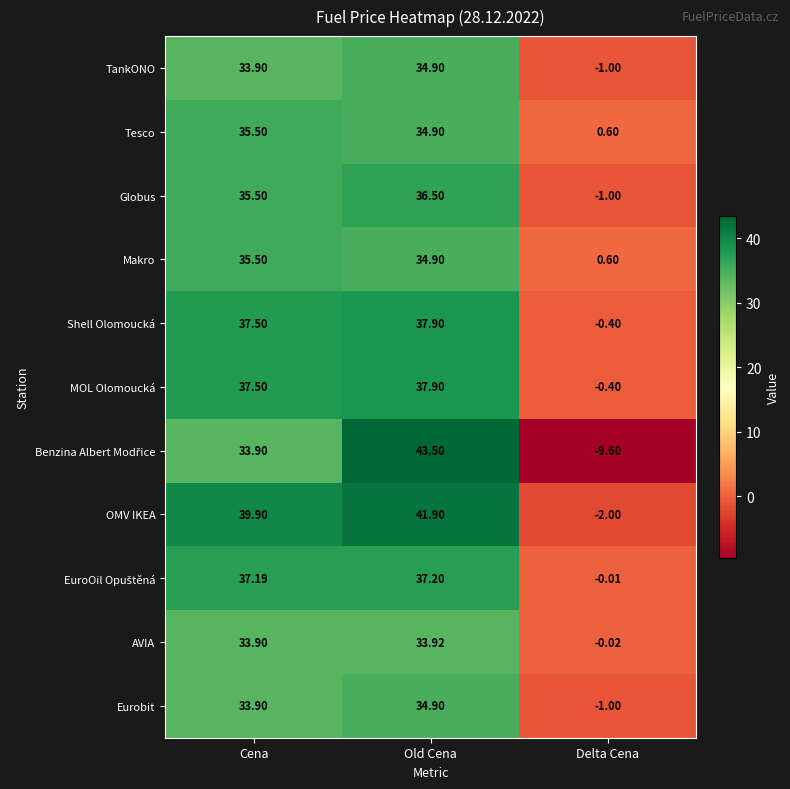

At which category is the sum across all series the highest?

Old Cena